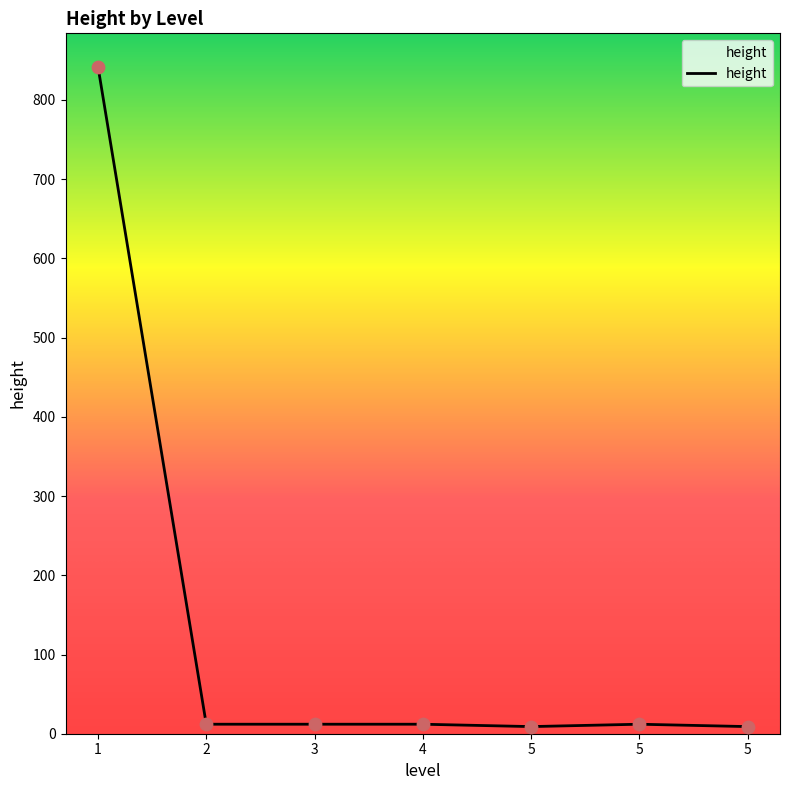

What is the change in value from 4 to 5?

-3